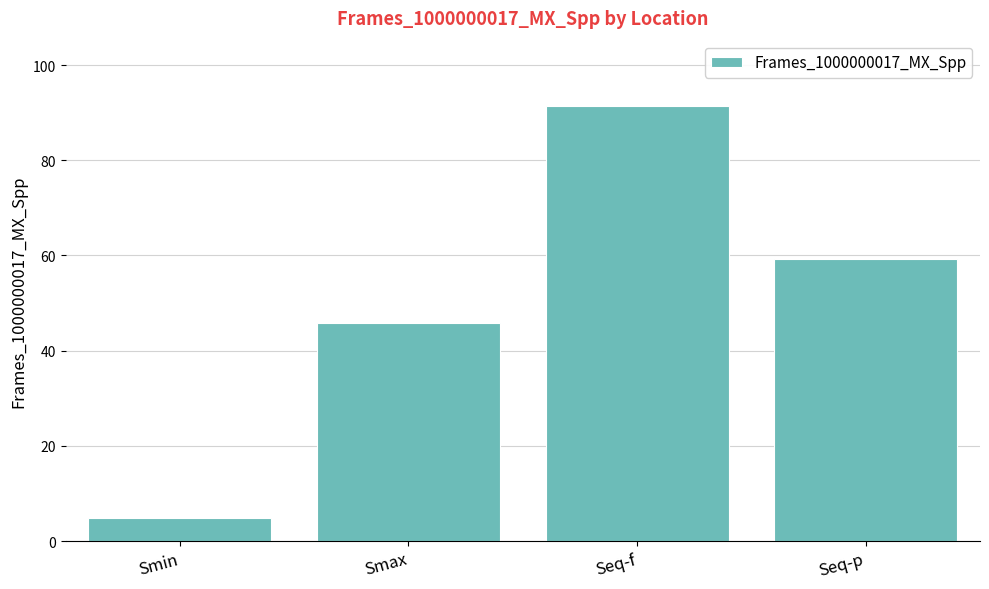

What is the approximate value at Seq-f?

91.4